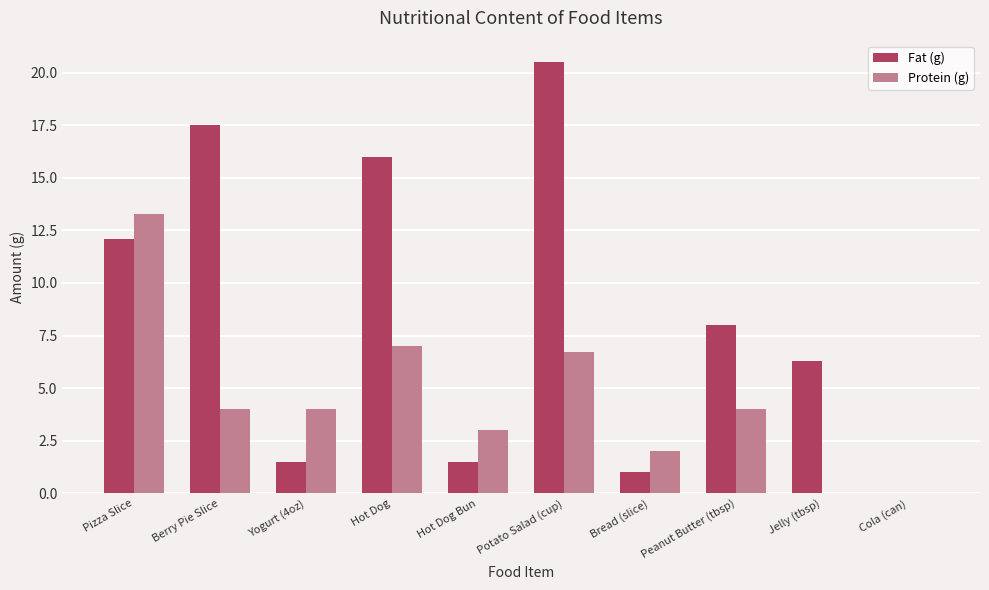

What is the sum of the Protein (g) values at Cola (can) and Peanut Butter (tbsp)?

4.0